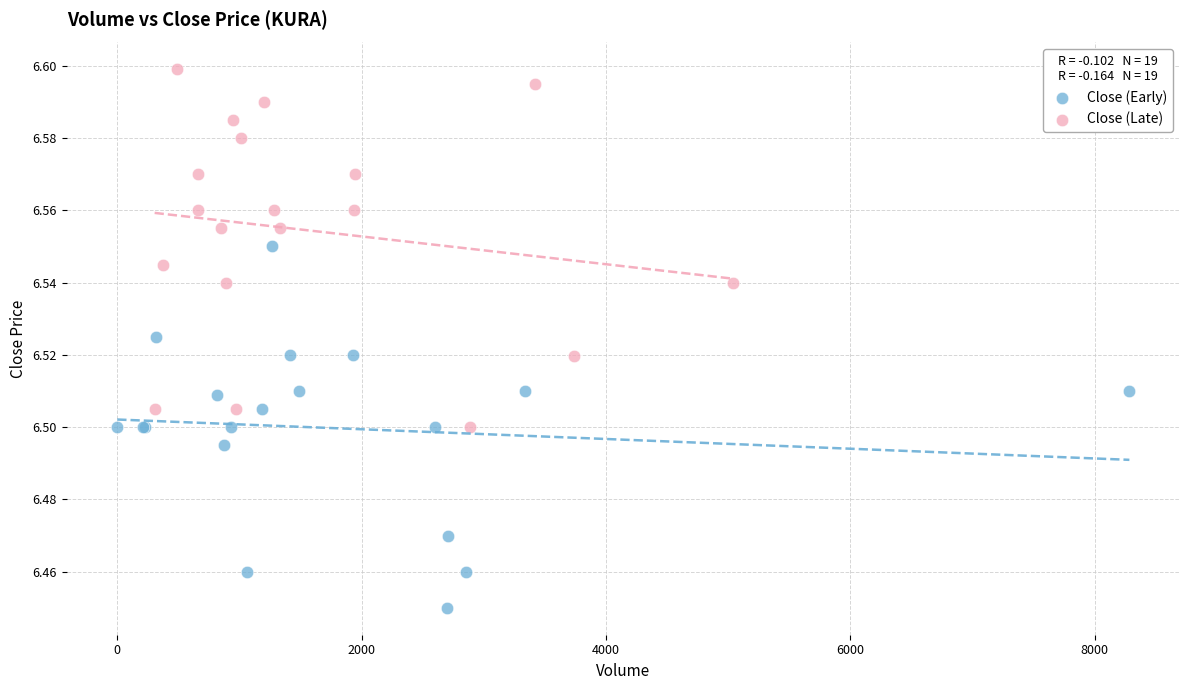

Which series reaches the minimum Y coordinate?

Close (Early)